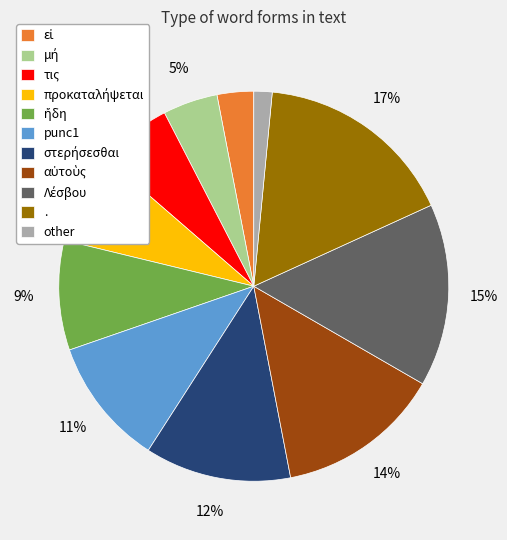

Which slice is the largest?

.